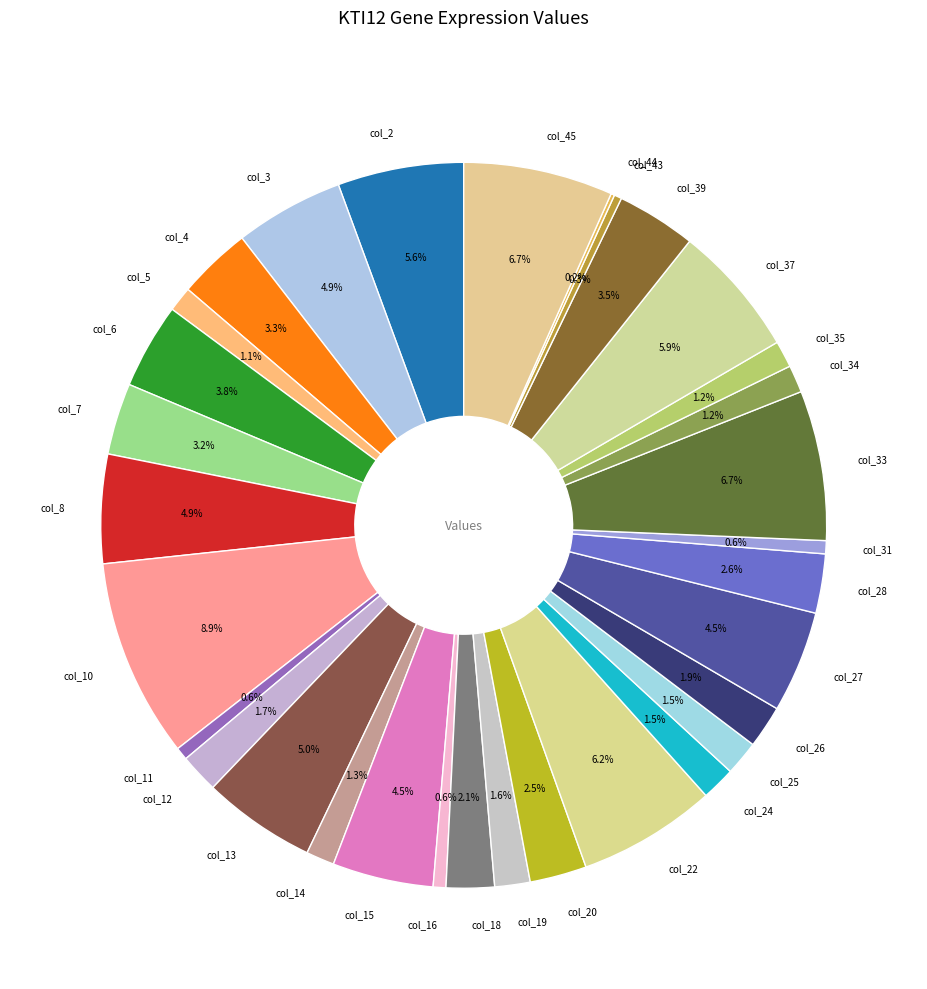

What is the largest slice in the pie chart?

col_10